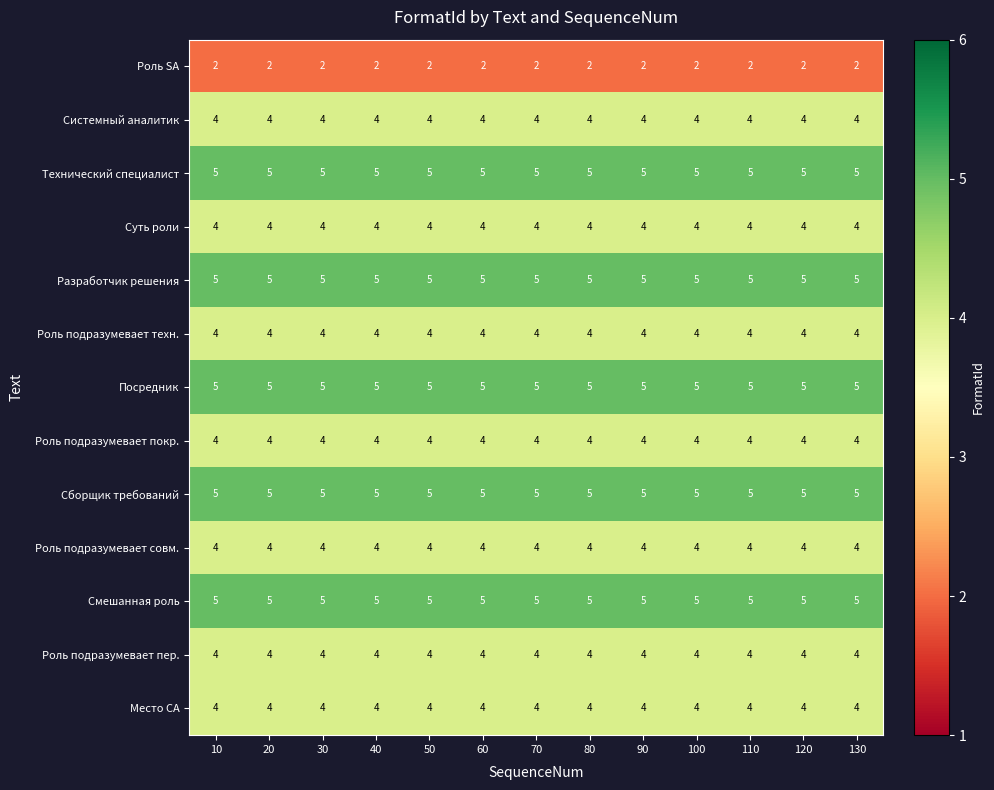

What is the greatest value displayed?

5